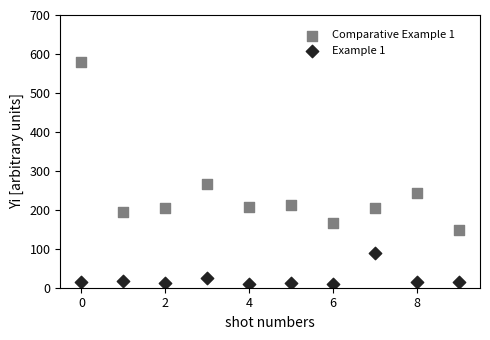

What are all the series names shown in the legend?

Comparative Example 1, Example 1